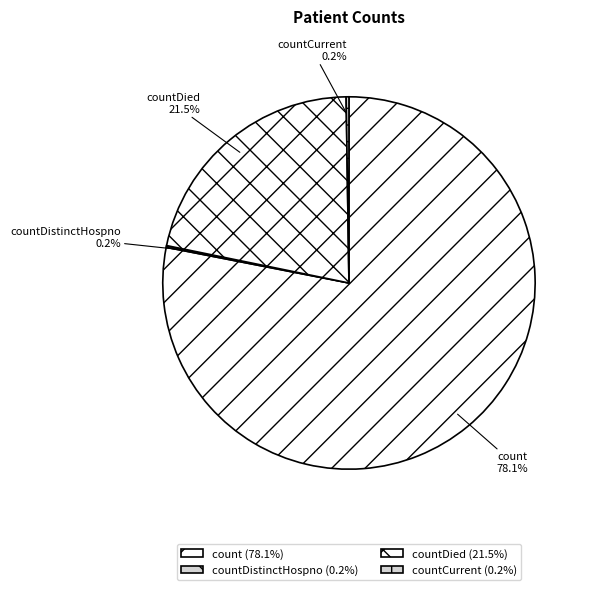

What percentage is NOT represented by count?

21.9%